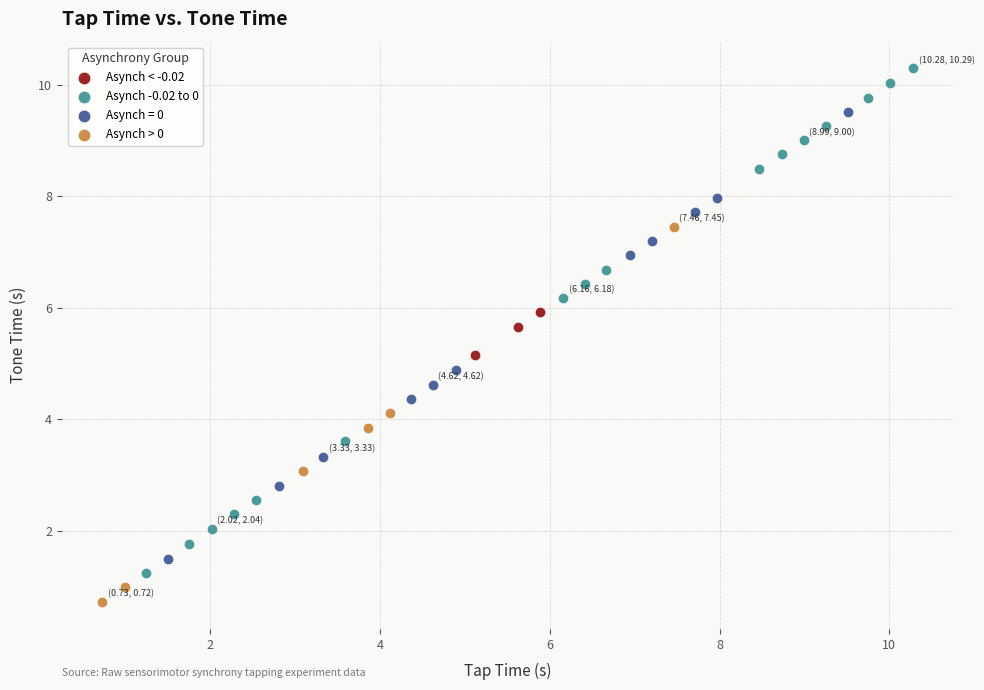

Which series has the largest Y range (max minus min)?

Asynch -0.02 to 0